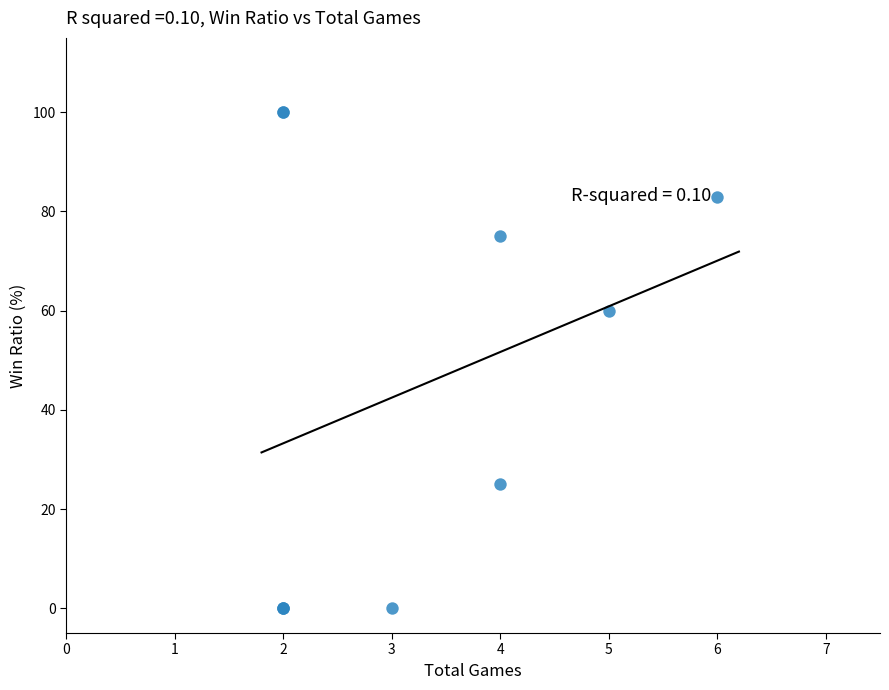

What Y value in the scatter plot is closest to 50?

60